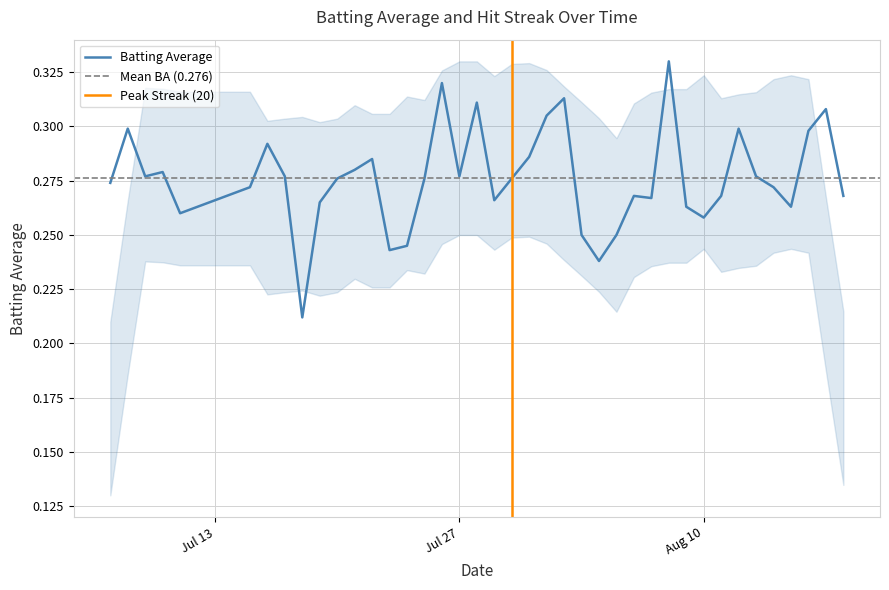

What is the value of the 36th point from the left?

0.3